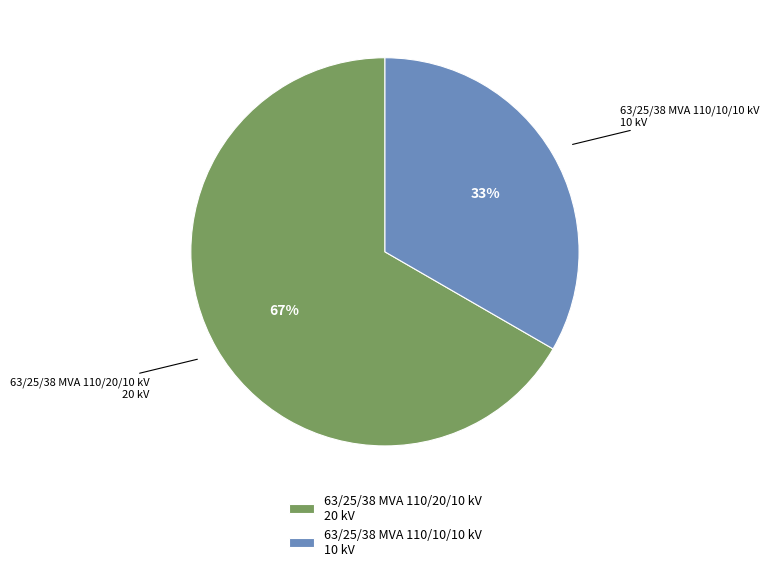

To the nearest percent, what is the average slice percentage?

50%